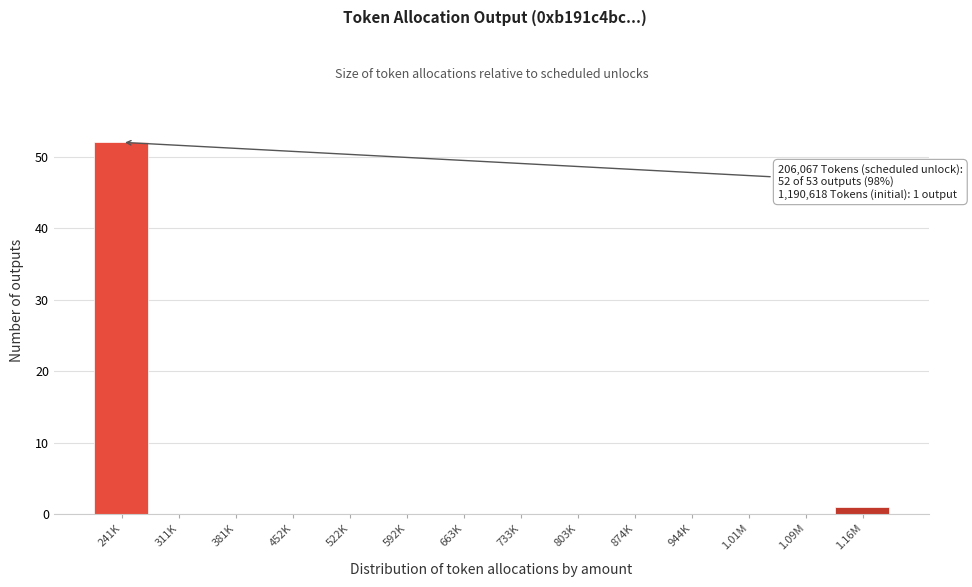

Reading left to right, extract all data points from this chart.

241K=52	311K=0	381K=0	452K=0	522K=0	592K=0	663K=0	733K=0	803K=0	874K=0	944K=0	1.01M=0	1.09M=0	1.16M=1